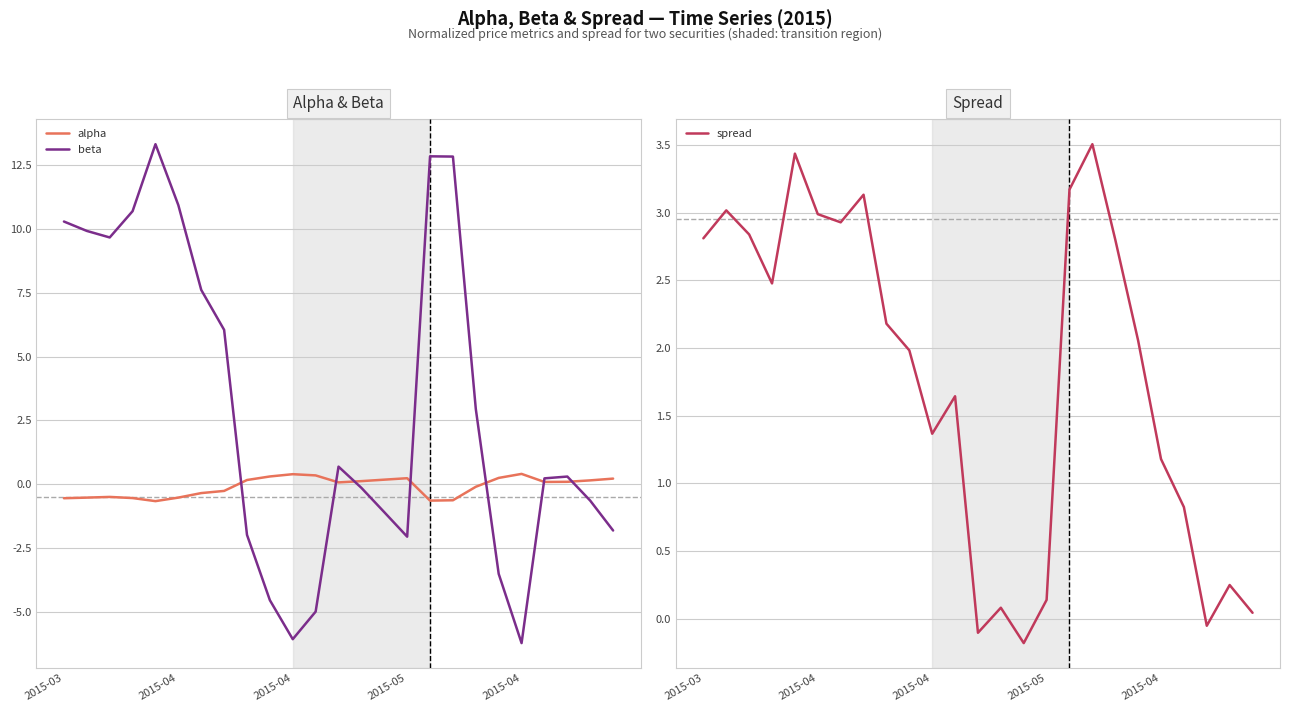

Where is the first local maximum for alpha?

2015-04